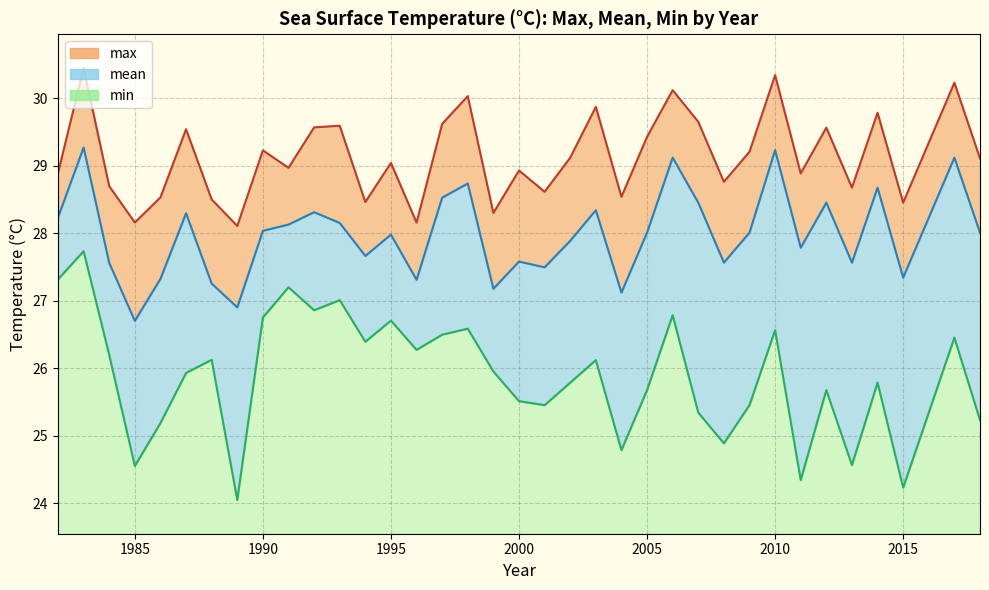

True or false: mean has more than 1 points higher than both neighbors.

True